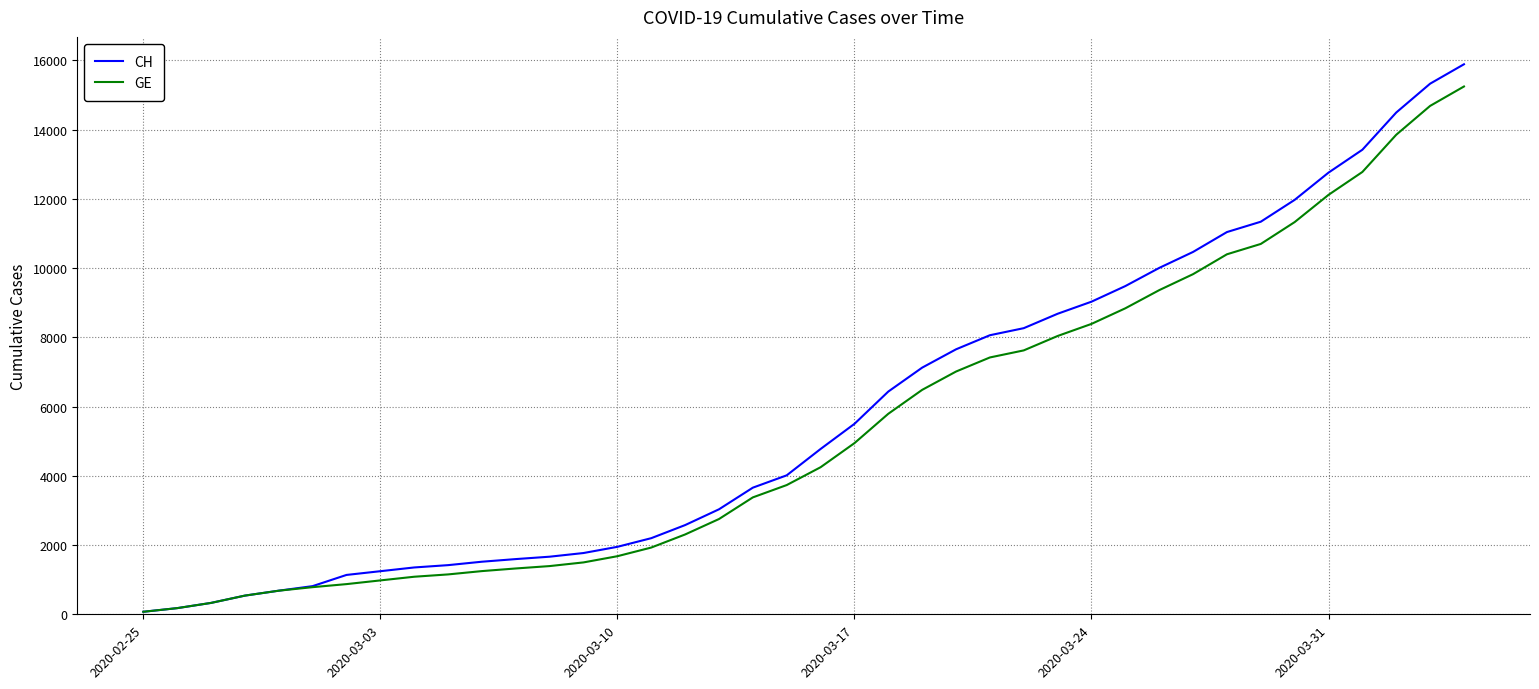

Is this an area chart (filled region under the line)?

No